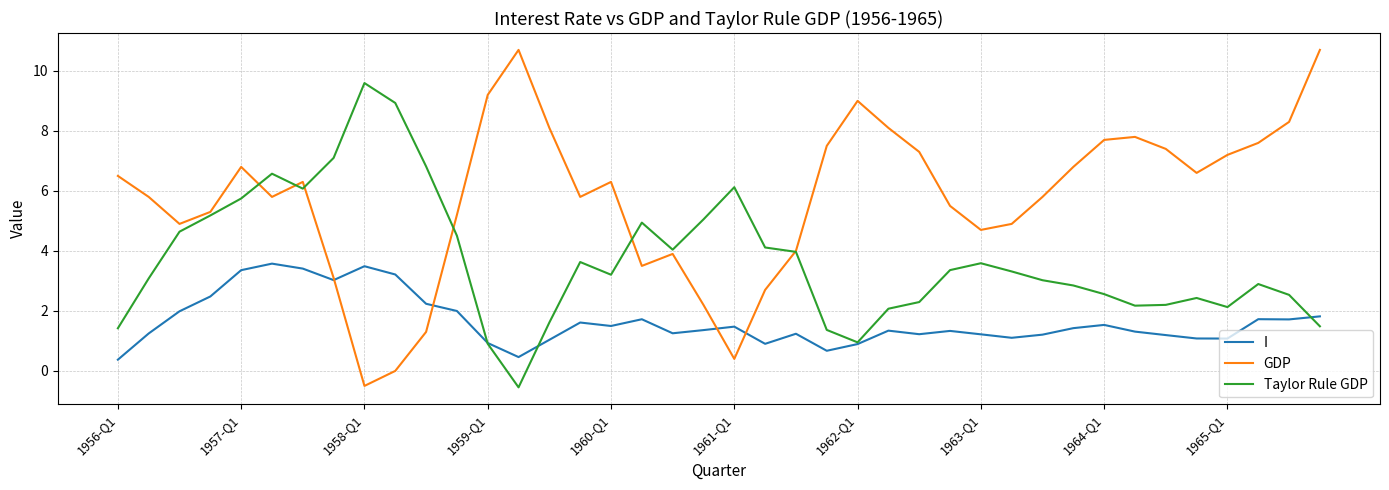

How many interior local valleys does the GDP series have?

8